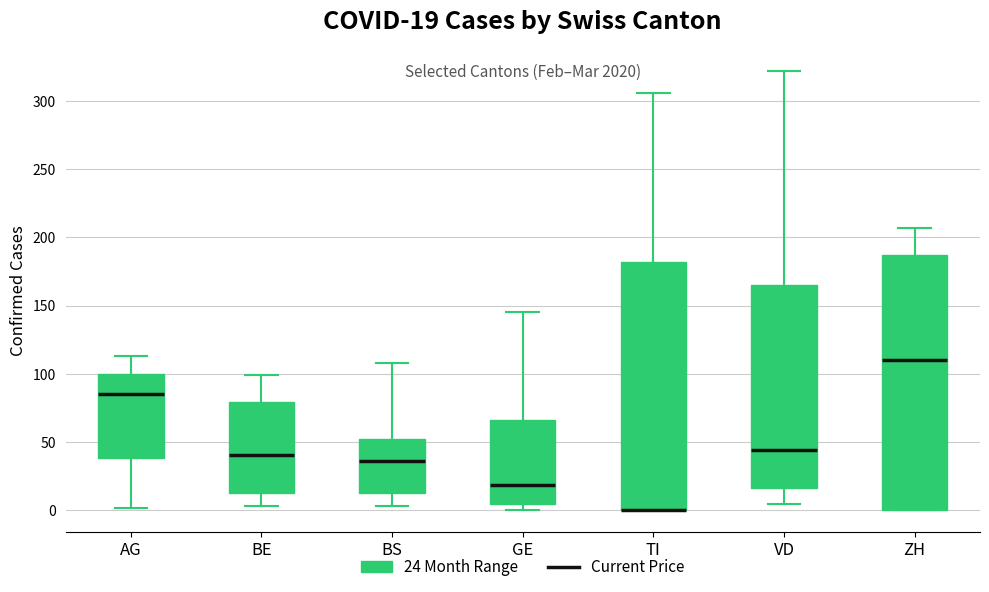

Which box is the tallest, from its lower edge to its upper edge?

ZH